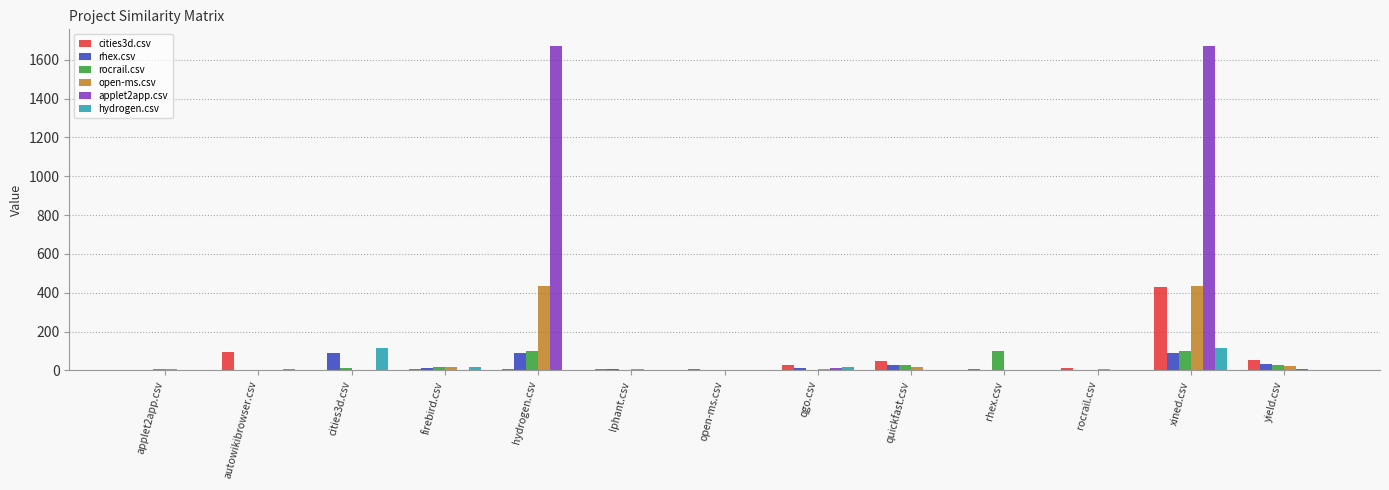

How many groups of bars are there?

13